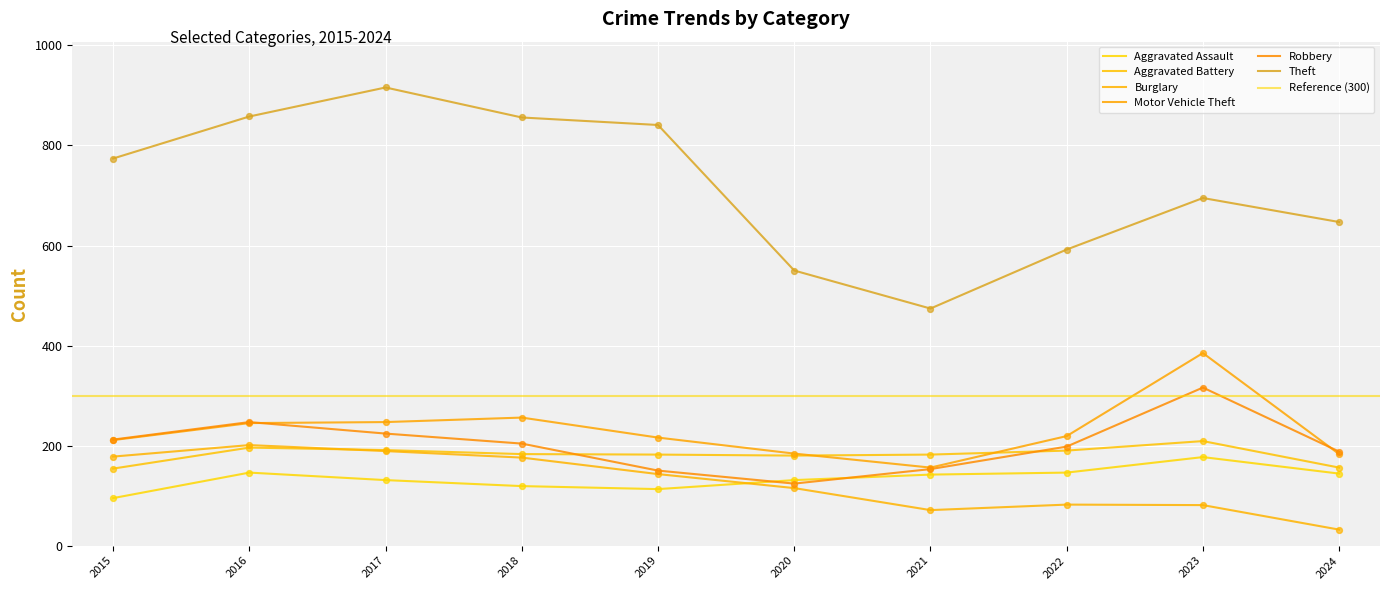

Which series reaches the maximum Y coordinate?

Theft